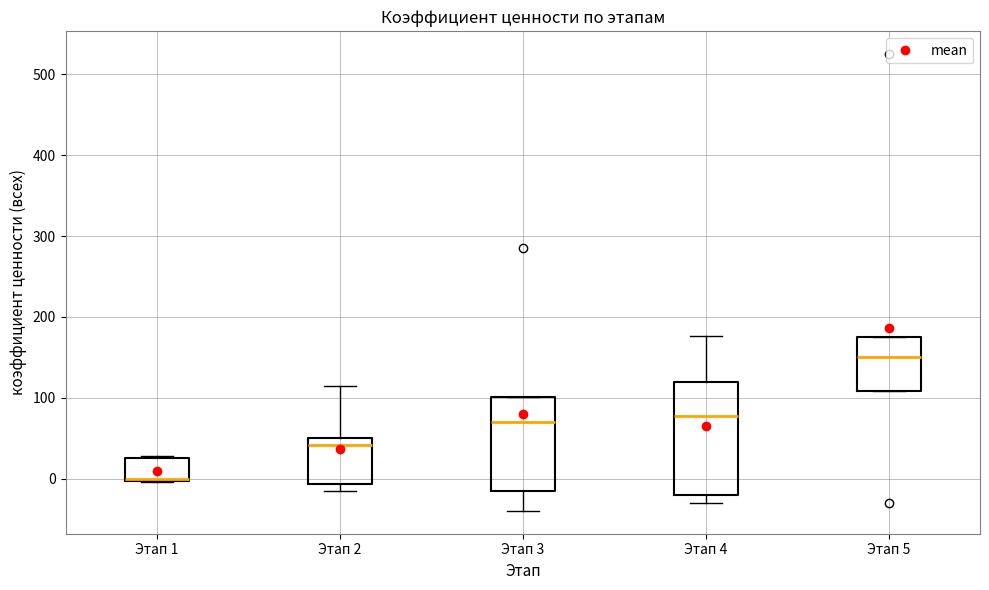

Which box's median line is the lowest?

Этап 1